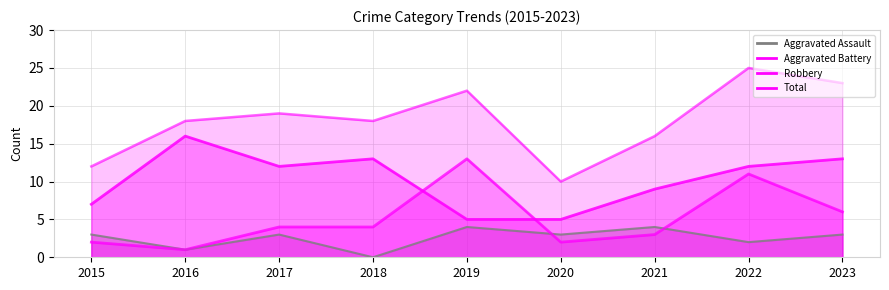

Which label corresponds to the smallest value in the chart?

2018